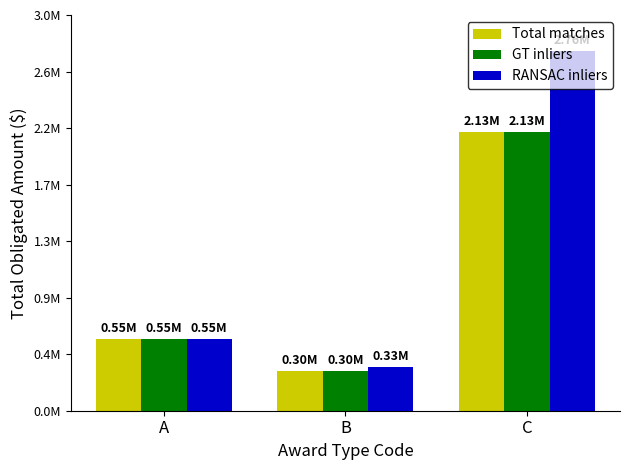

Which category has the highest value across all series?

C